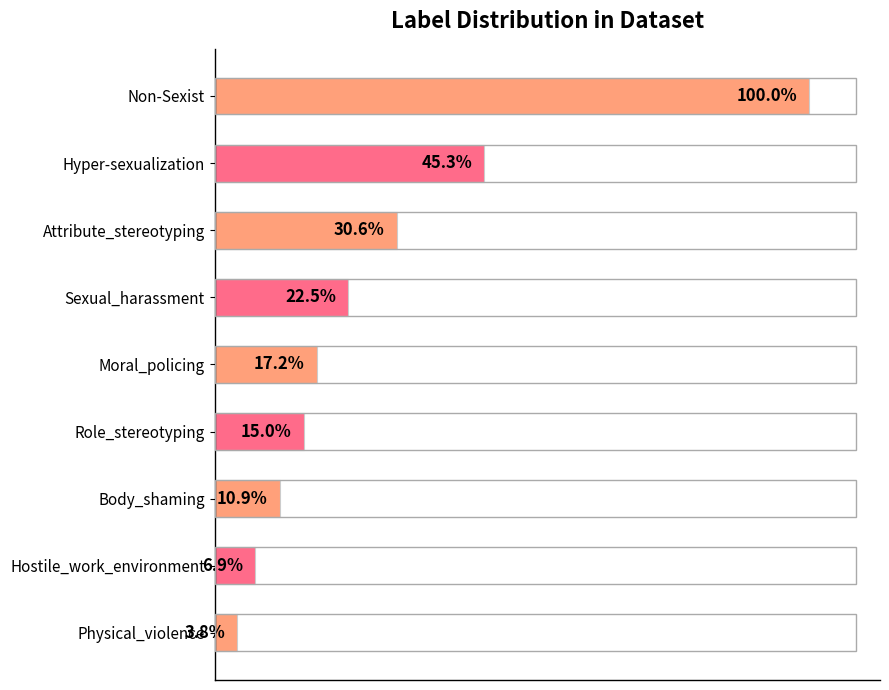

Does the chart contain any negative values?

No